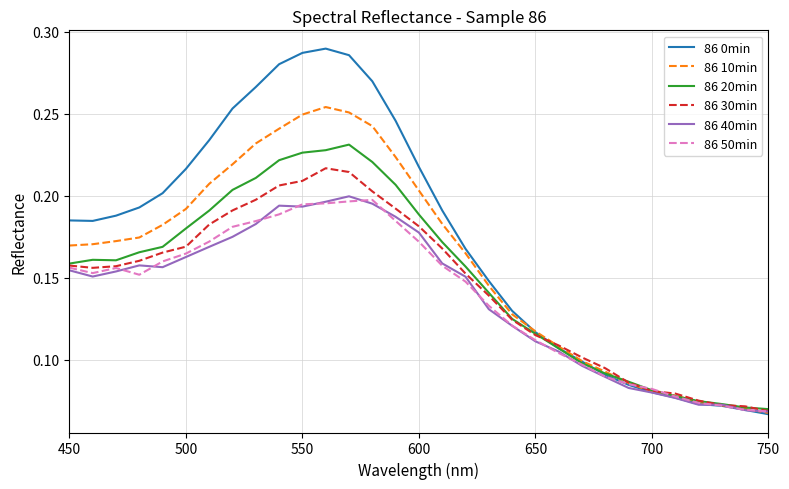

Which series has the largest range (max minus min)?

86 0min